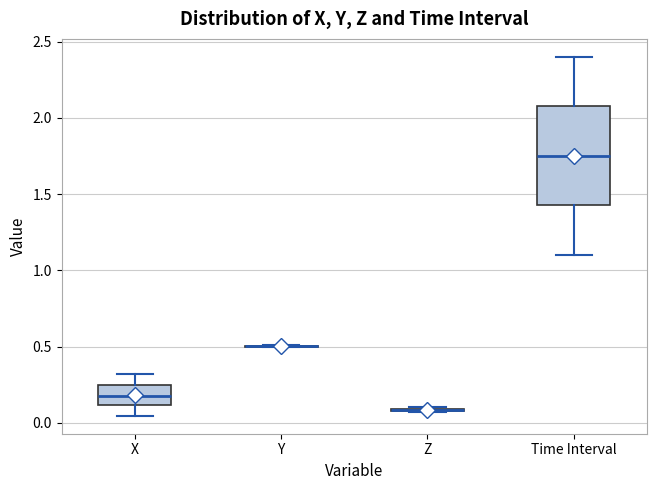

Comparing the boxes themselves (not the whiskers), which one is the tallest?

Time Interval